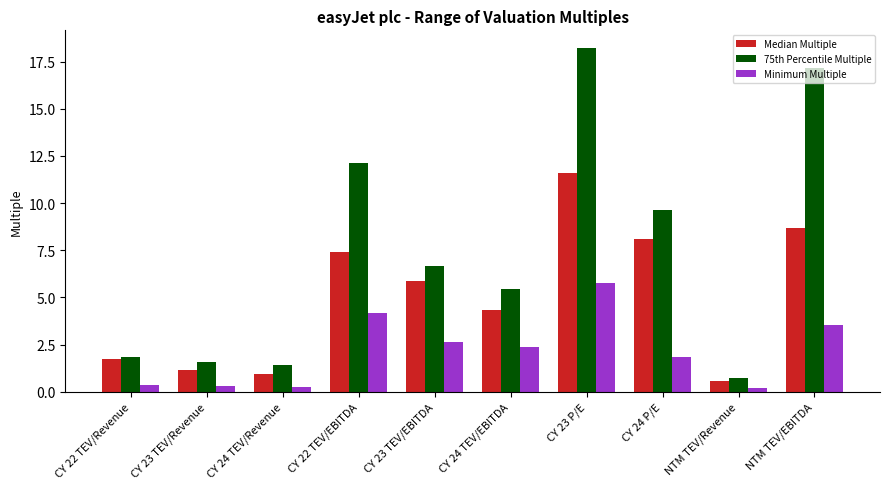

Reading right to left, what are all the values shown in this chart?

Median Multiple: 8.7	0.5	8.1	11.6	4.3	5.9	7.4	0.9	1.2	1.7
75th Percentile Multiple: 17.1	0.7	9.7	18.2	5.5	6.7	12.1	1.4	1.5	1.9
Minimum Multiple: 3.5	0.2	1.8	5.7	2.4	2.6	4.2	0.3	0.3	0.4